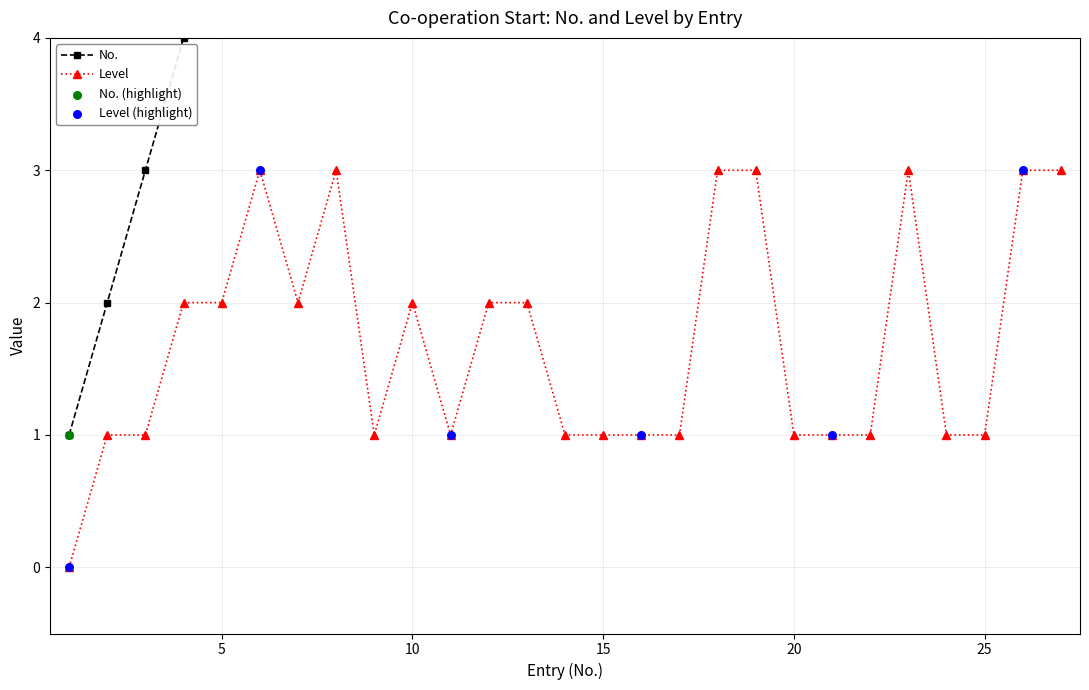

At how many categories does at least one series exceed 6?

21